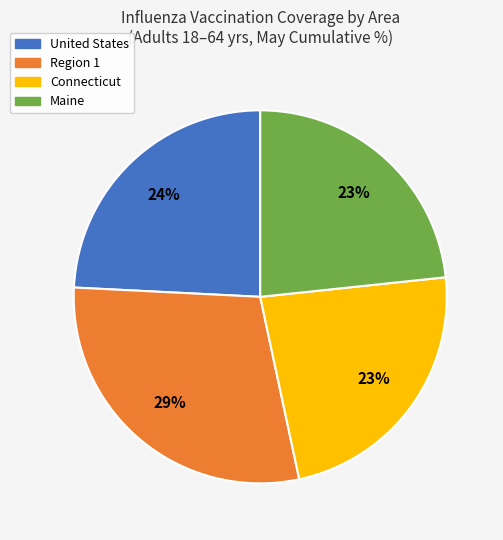

Is there a majority slice in this chart?

No